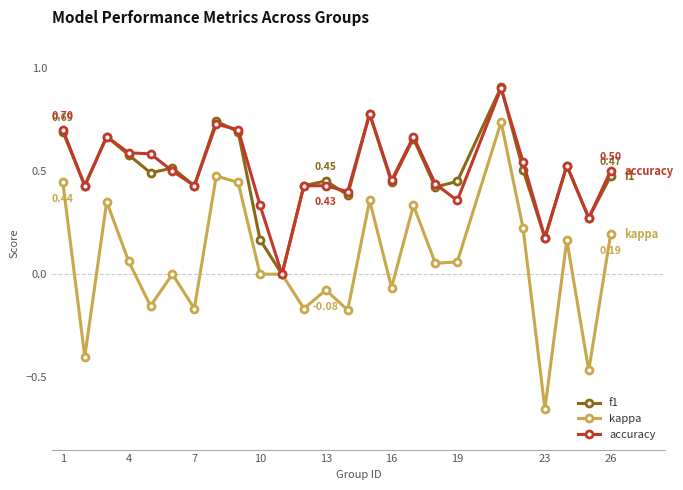

True or false: accuracy has more than 0 interior local peaks.

True